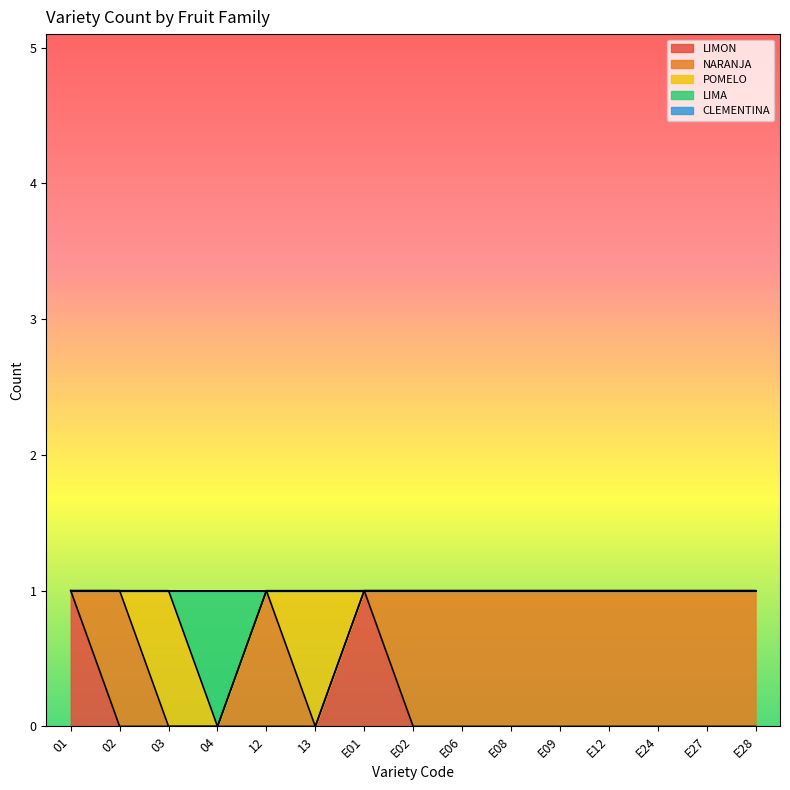

Which label corresponds to the largest value in the chart?

01